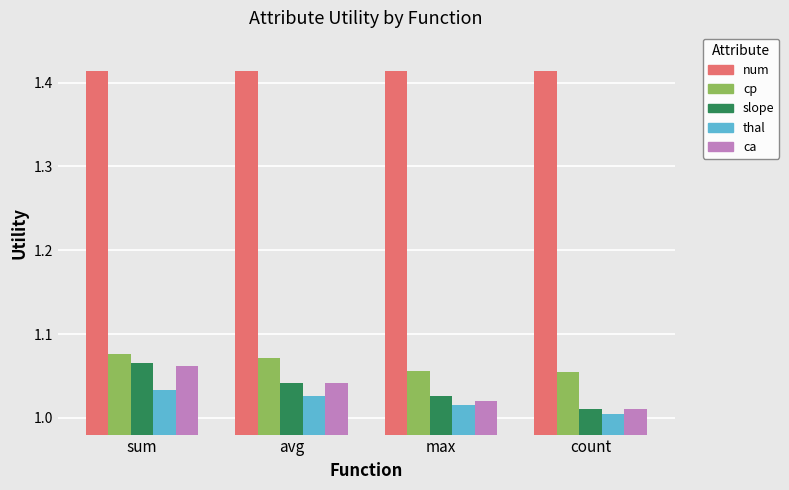

How many data points does each series have?

4